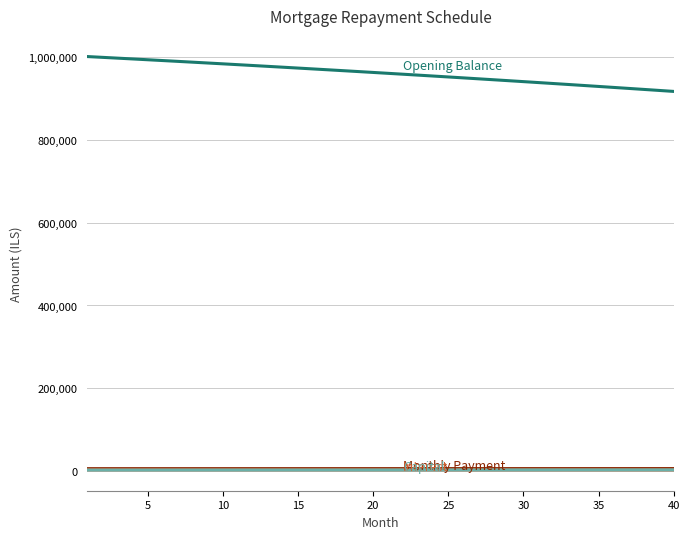

What is the greatest value displayed?

1000833.3